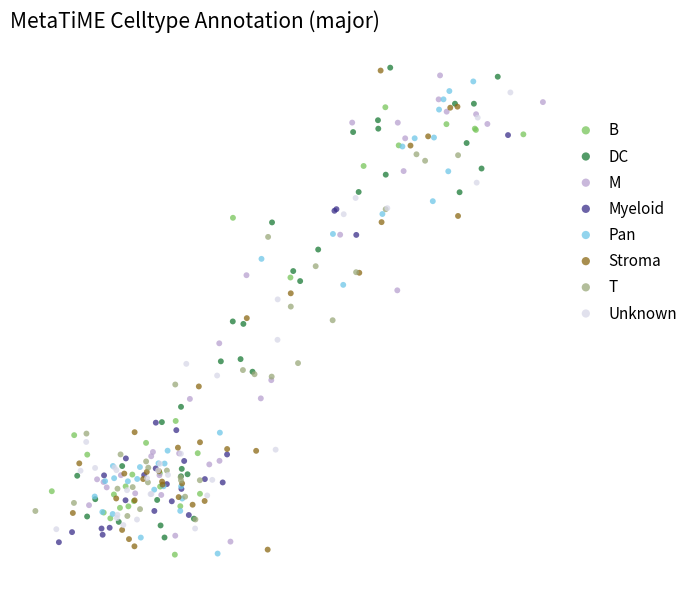

What are all the series names shown in the legend?

B, DC, M, Myeloid, Pan, Stroma, T, Unknown